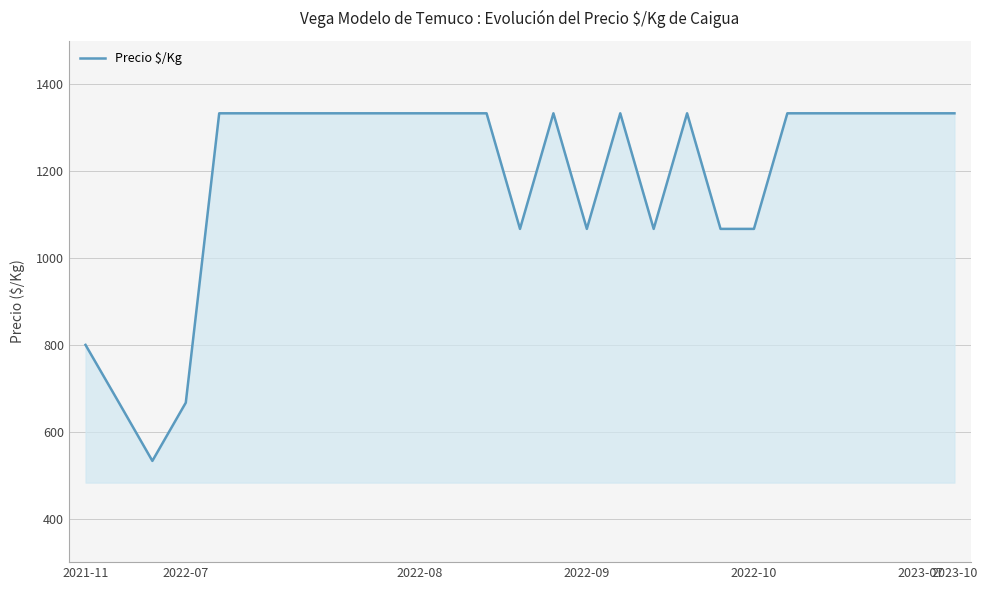

What is the smallest value displayed?

533